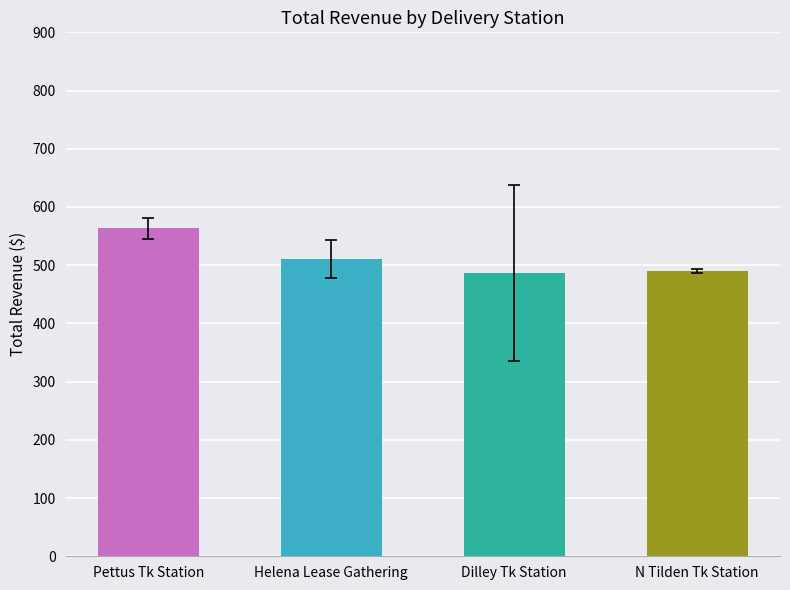

Approximately how many times larger is the value at N Tilden Tk Station compared to Helena Lease Gathering?

1.0